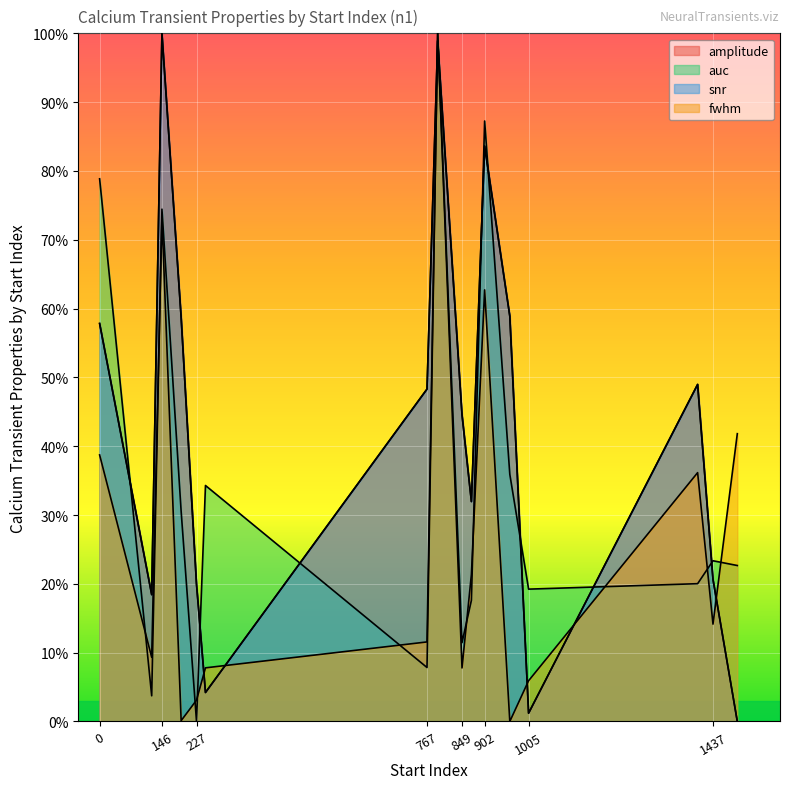

What is the sum of the amplitude values at 902 and 792?

182.5